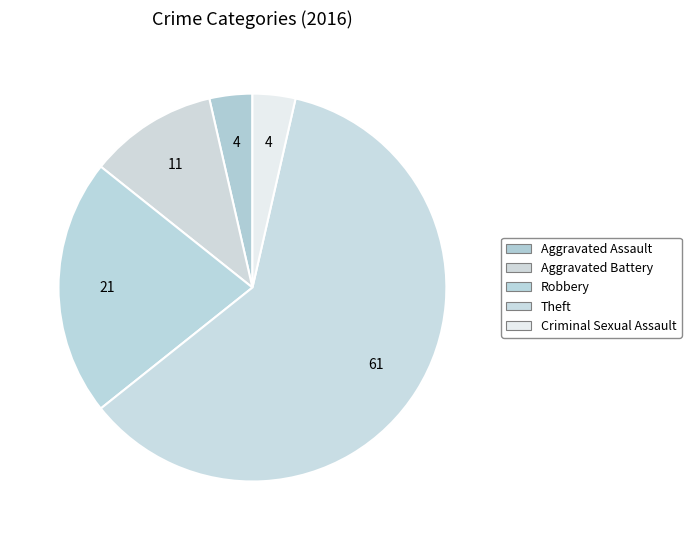

How many segments does this pie chart have?

5